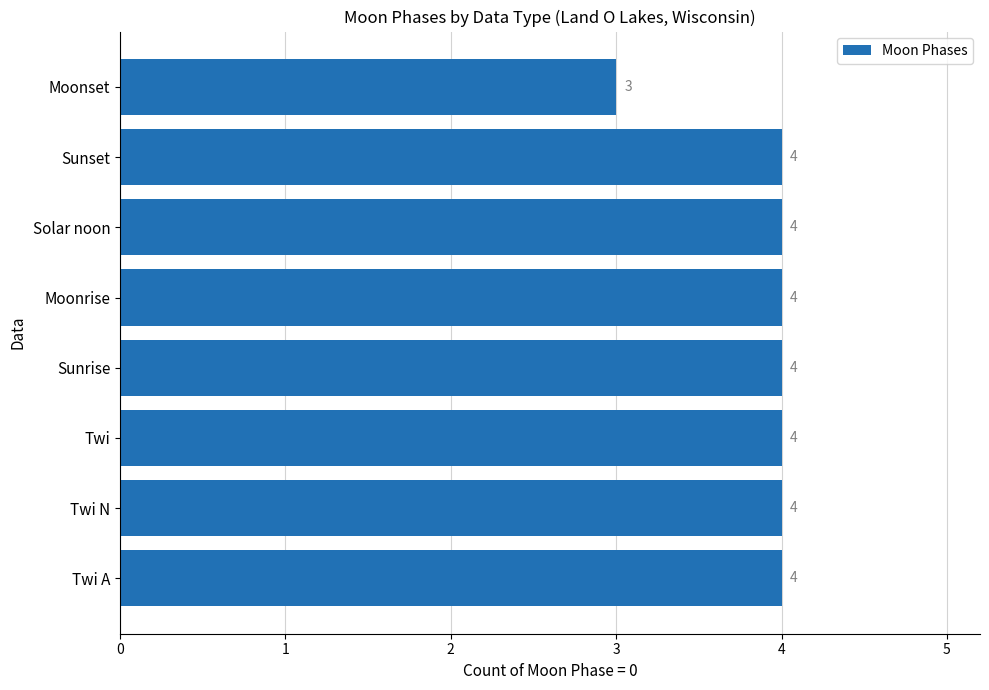

Approximately how many times larger is the value at Twi A compared to Twi N?

1.0